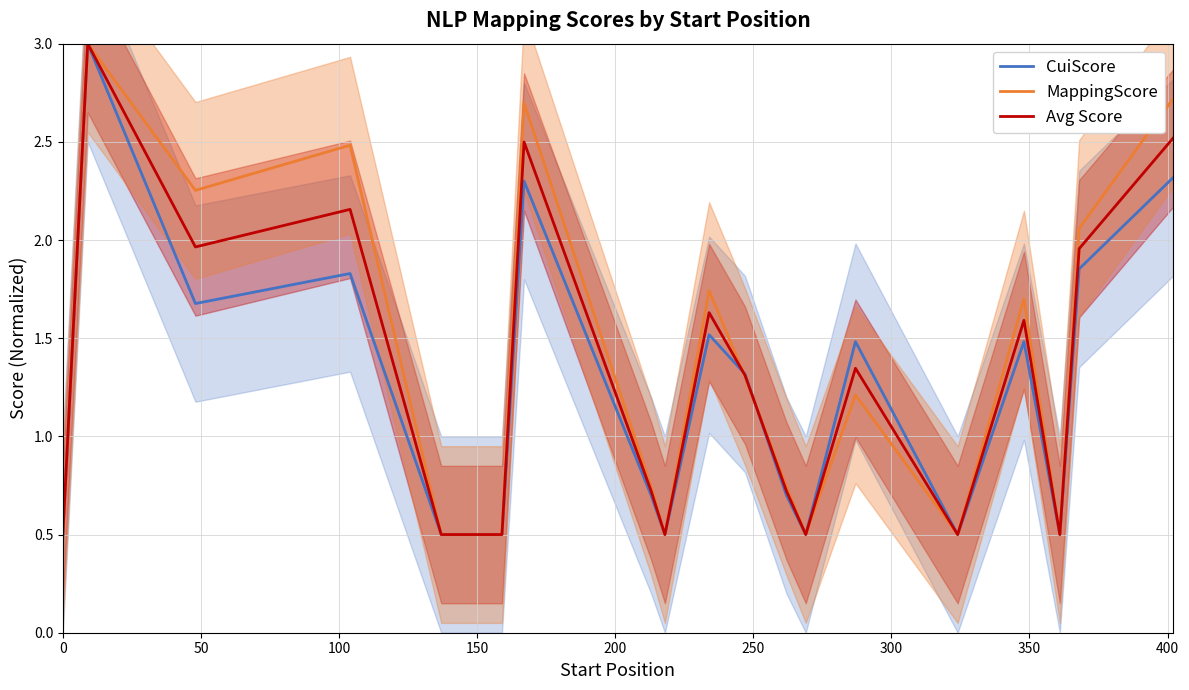

What is the highest value of the Avg Score series?

3.0